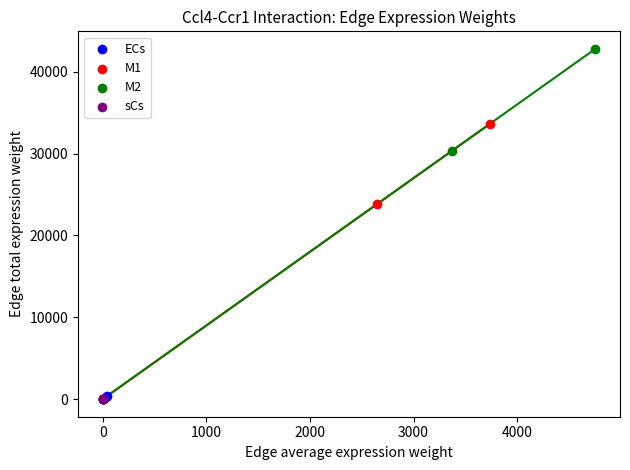

Which series has the widest spread of Y values?

M2